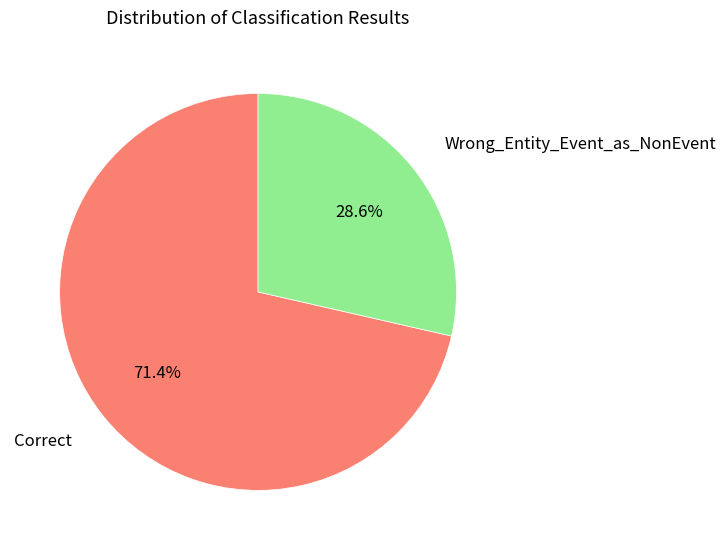

Which slice is the largest?

Correct